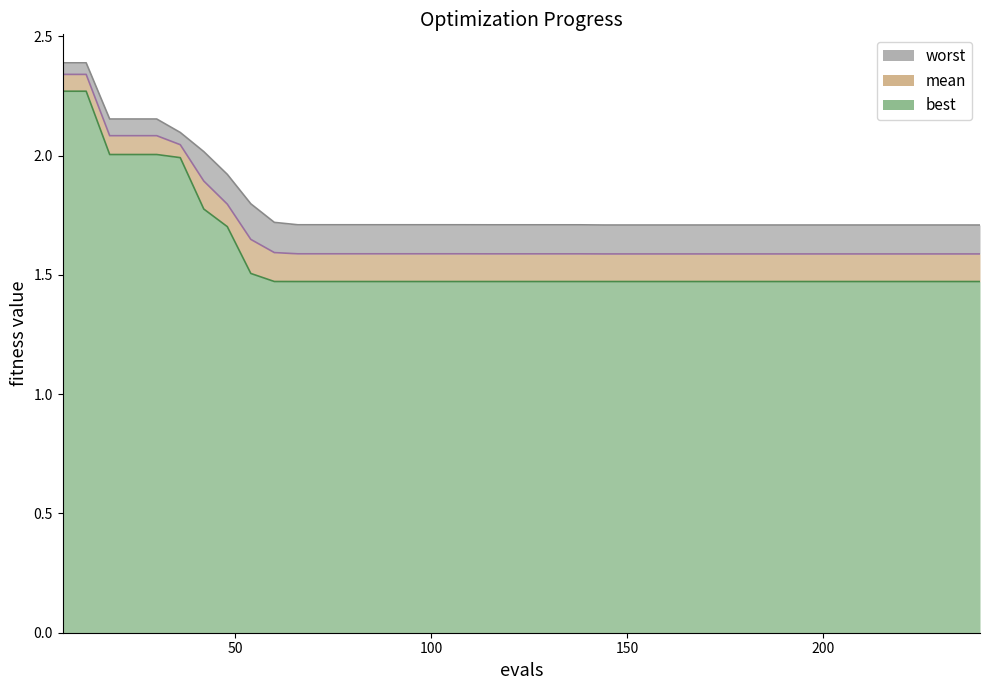

Is it true that mean equals 0.8 at evals?

False